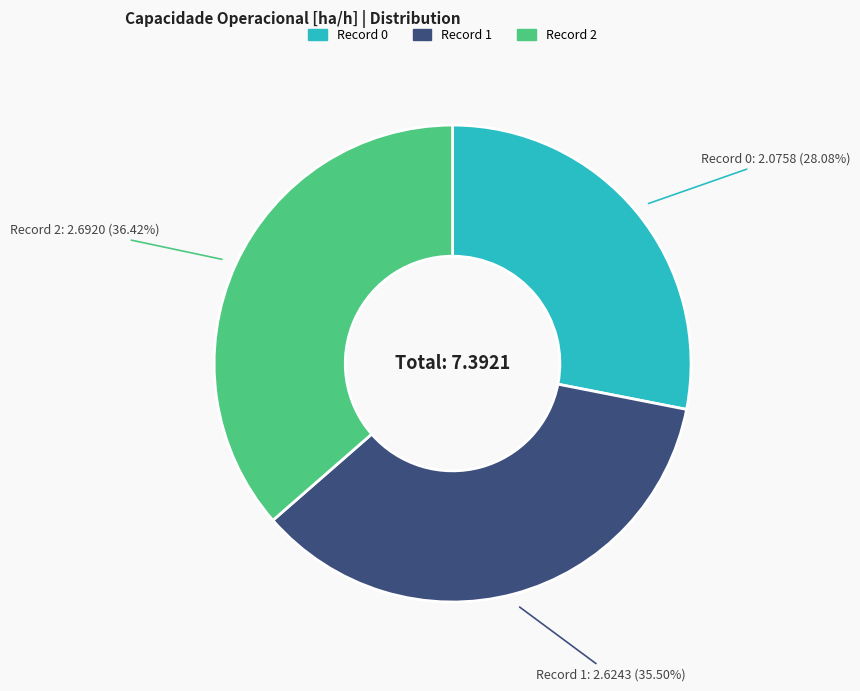

Count the number of slices in the pie.

3